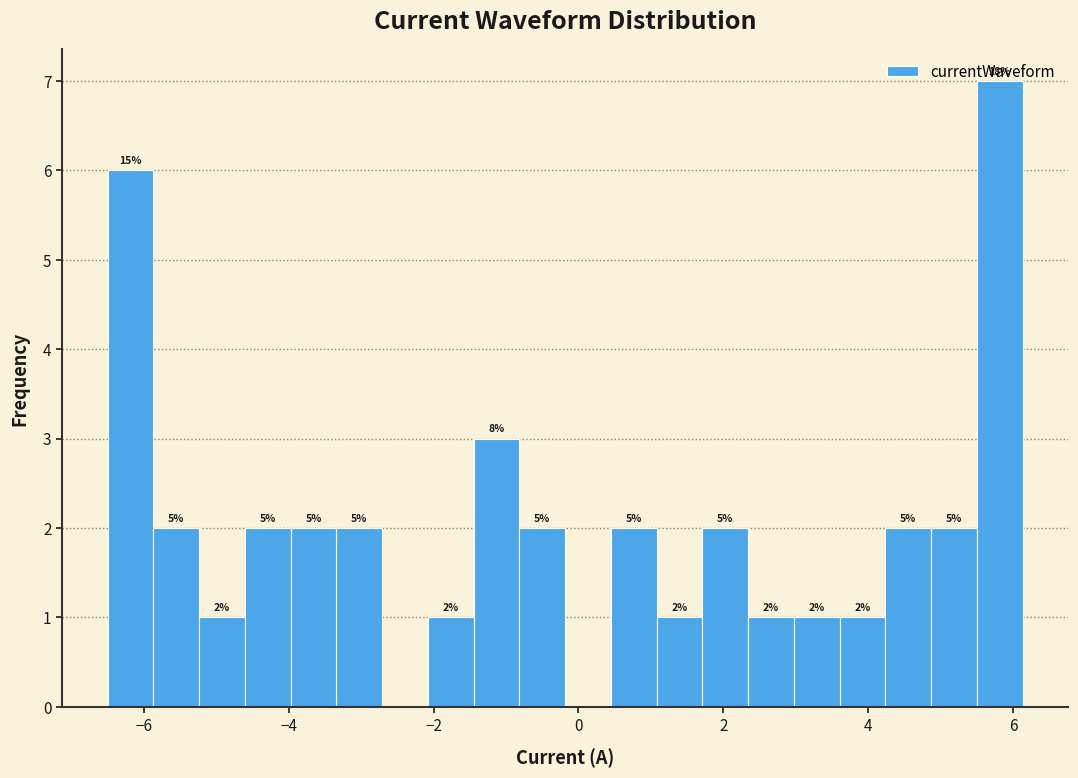

Around what value on the x-axis is the tallest bar? Give the approximate position of its centre, as read against the axis.

5.8